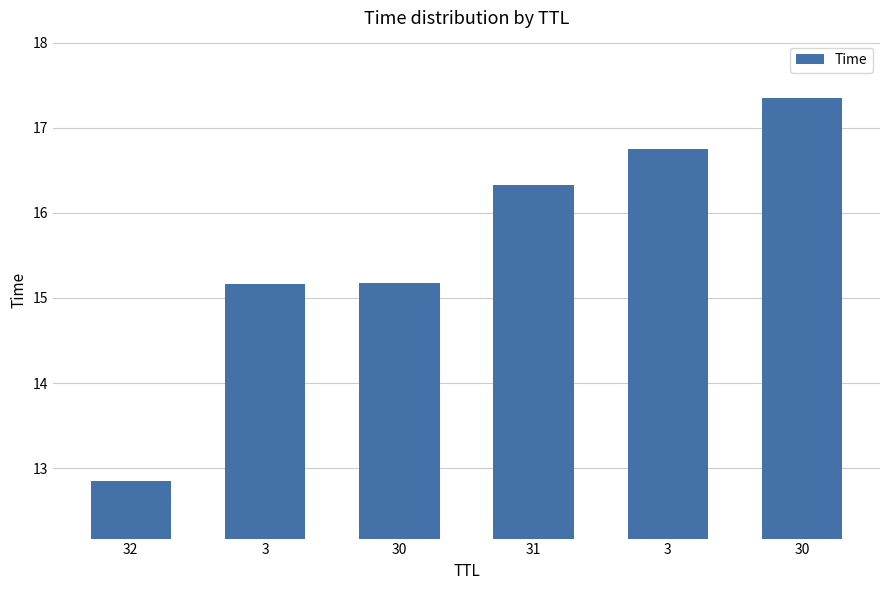

Does the chart contain any negative values?

No